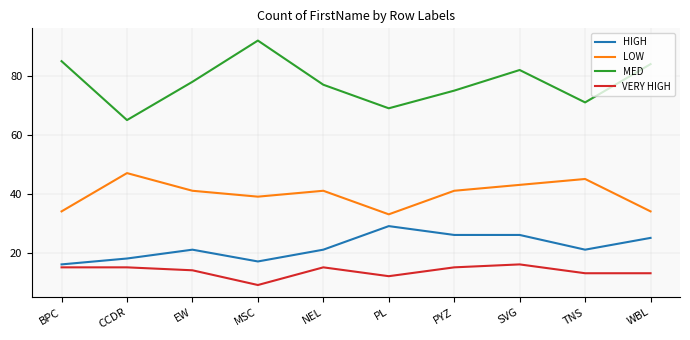

Reading left to right, transcribe all the data shown in this chart.

HIGH: 16	18	21	17	21	29	26	26	21	25
LOW: 34	47	41	39	41	33	41	43	45	34
MED: 85	65	78	92	77	69	75	82	71	84
VERY HIGH: 15	15	14	9	15	12	15	16	13	13